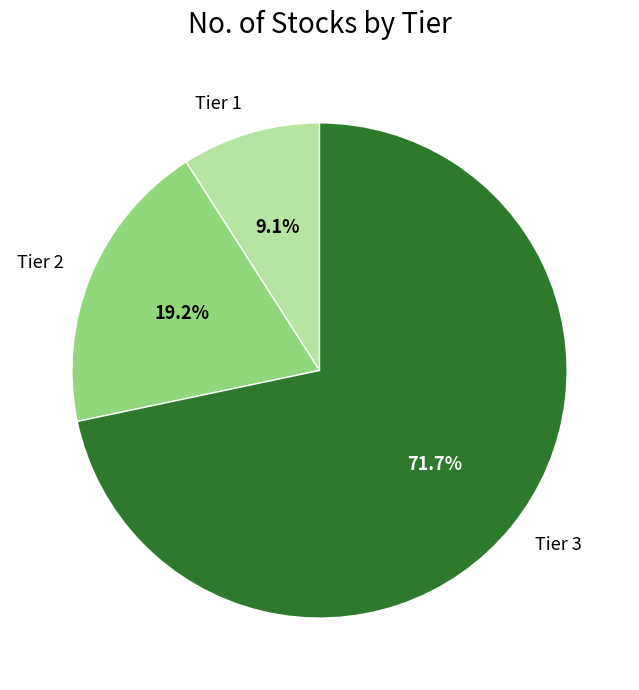

Combined, do Tier 3 and Tier 1 account for over 50%?

Yes